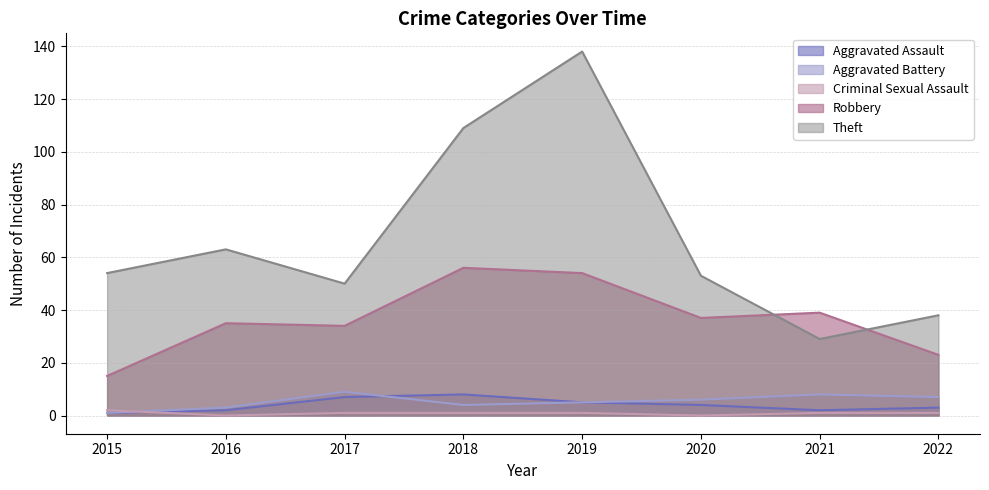

What is the difference between the highest and lowest values at 2022?

37